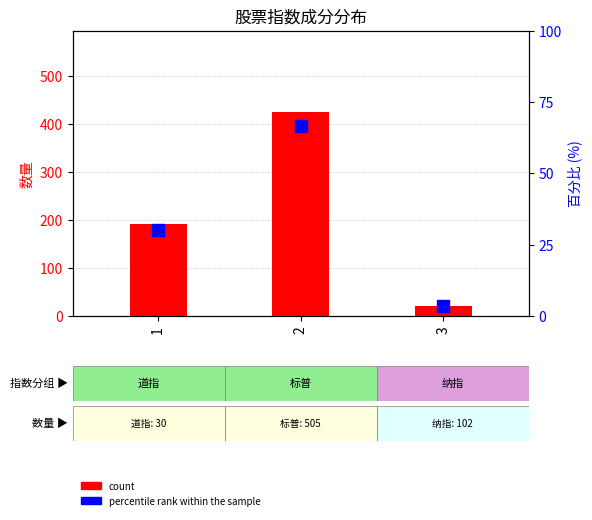

Reading right to left, what are all the values shown in this chart?

count: 3=21.0	2=424.0	1=192.0
percentile rank within the sample: 3=3.3	2=66.6	1=30.1